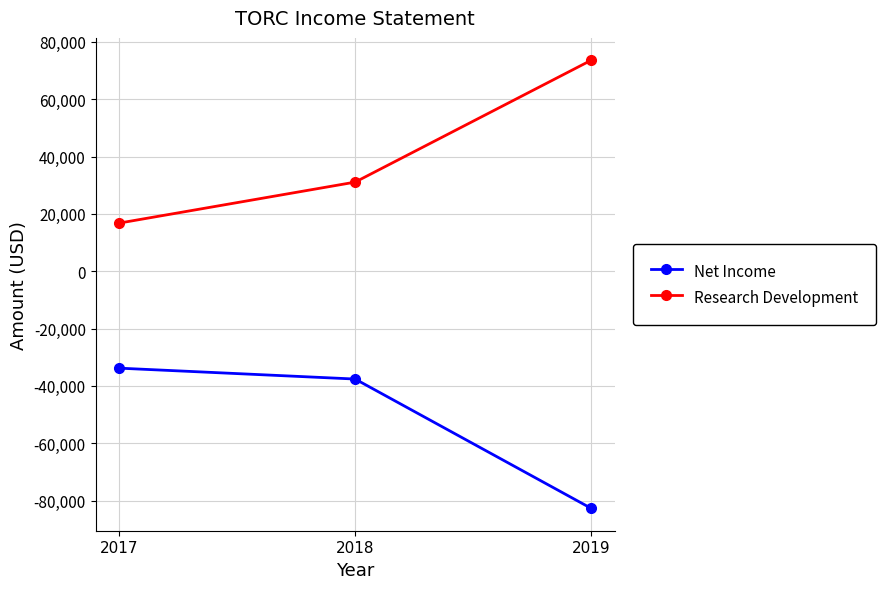

At which label does Research Development reach its minimum?

2017